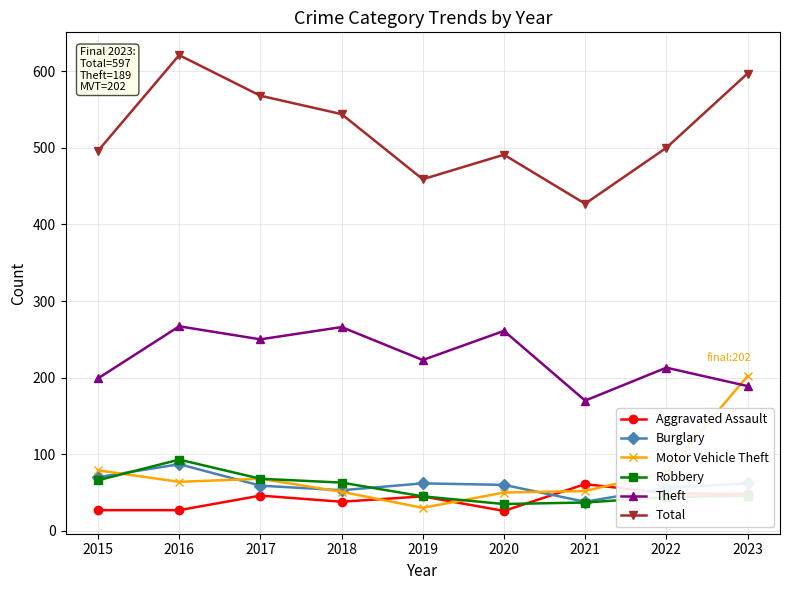

How many lines are shown in the chart?

6